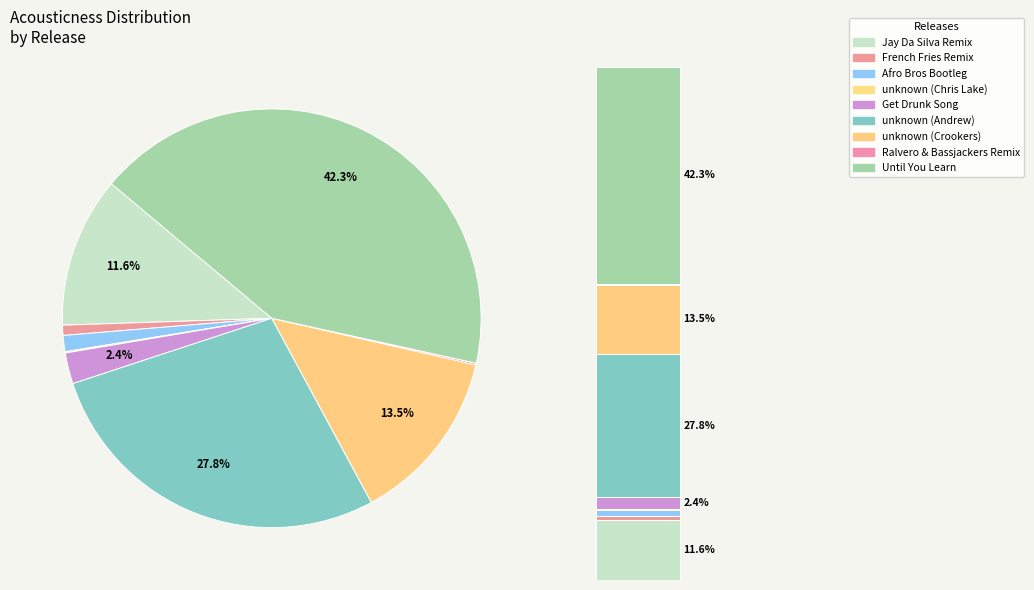

Which has a higher value, French Fries Remix or unknown (Chris Lake)?

French Fries Remix